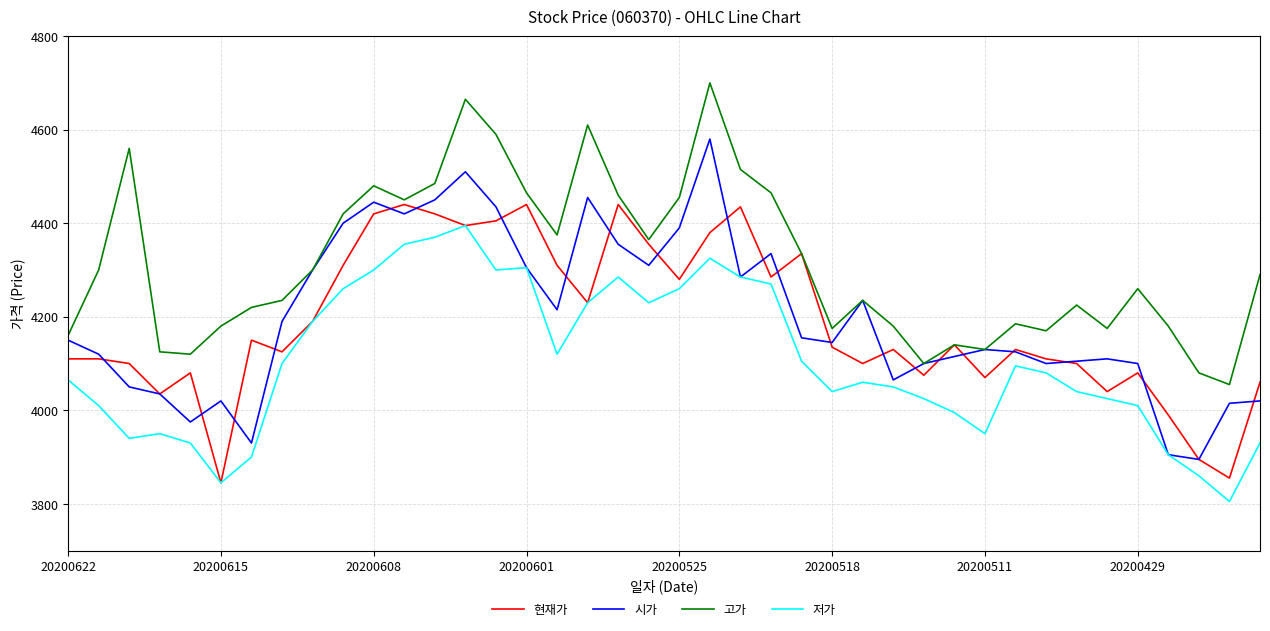

What is the lowest value of the 저가 series?

3805